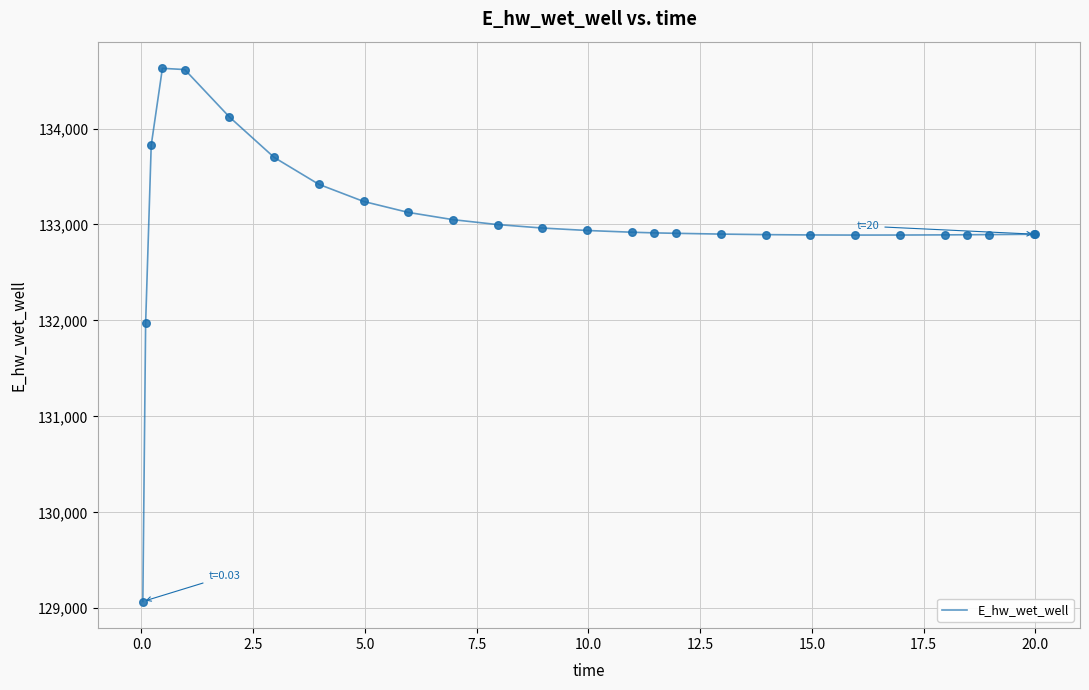

What is the minimum value shown in the chart?

129070.2